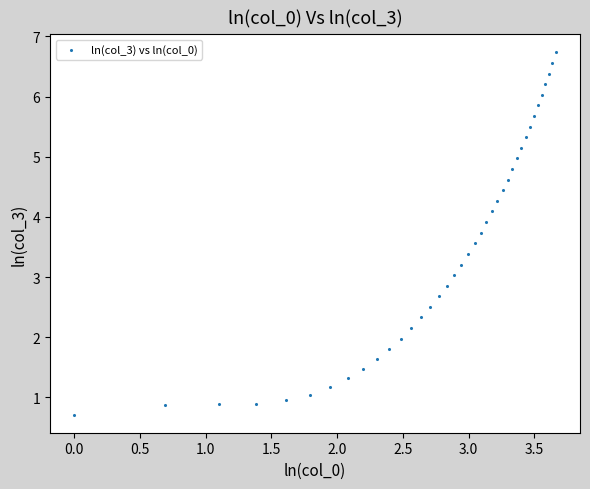

What is the range of Y values (max minus min)?

6.0